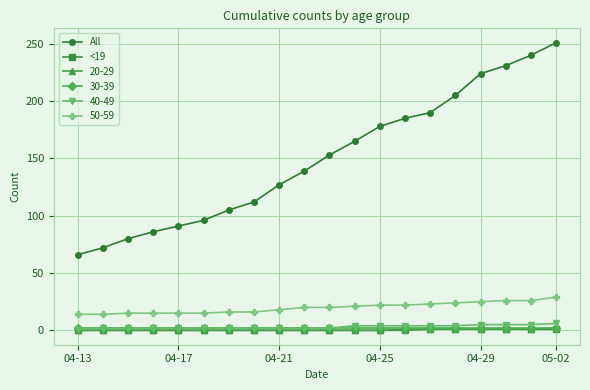

Which series has the largest range (max minus min)?

All